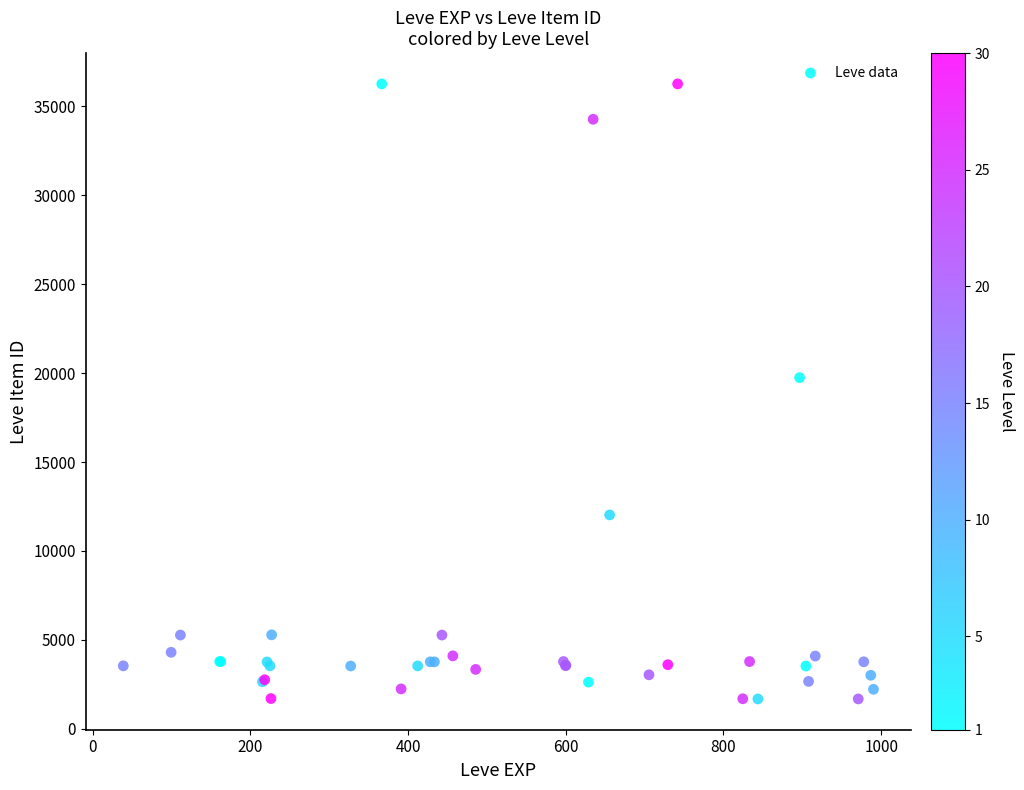

What Y value in the scatter plot is closest to 18967?

19744